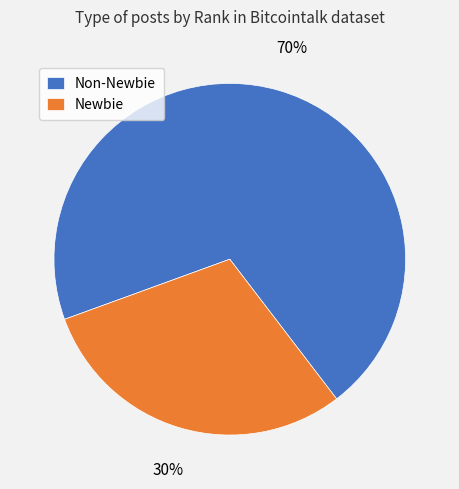

To the nearest percent, what is the combined percentage of Newbie and Non-Newbie?

100%